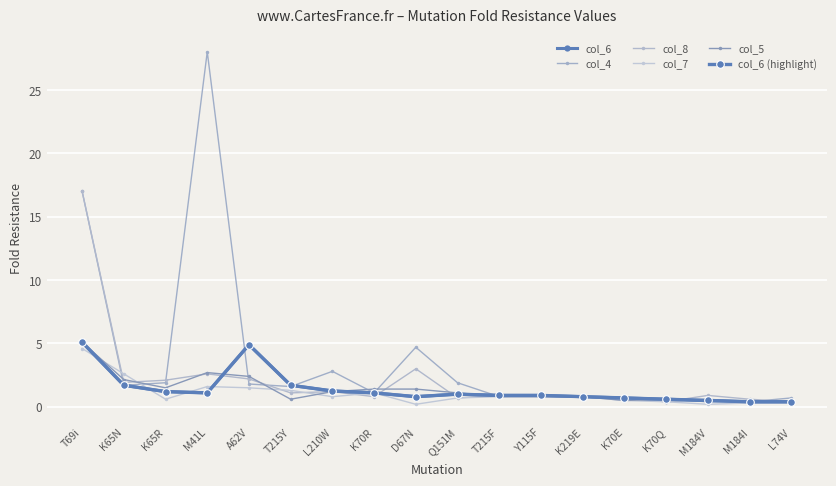

What is the value of the col_8 point at the 6th from the left?

1.1